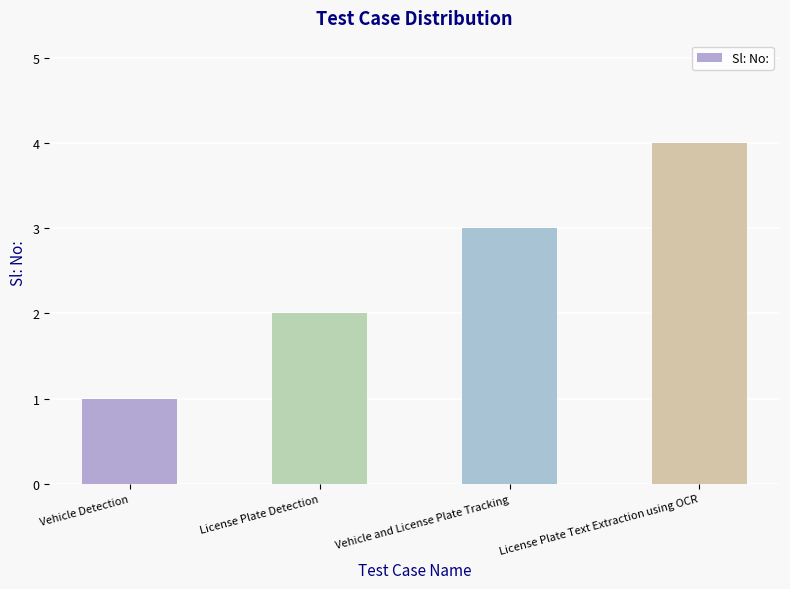

What is the sum of the values at Vehicle Detection and License Plate Text Extraction using OCR?

5